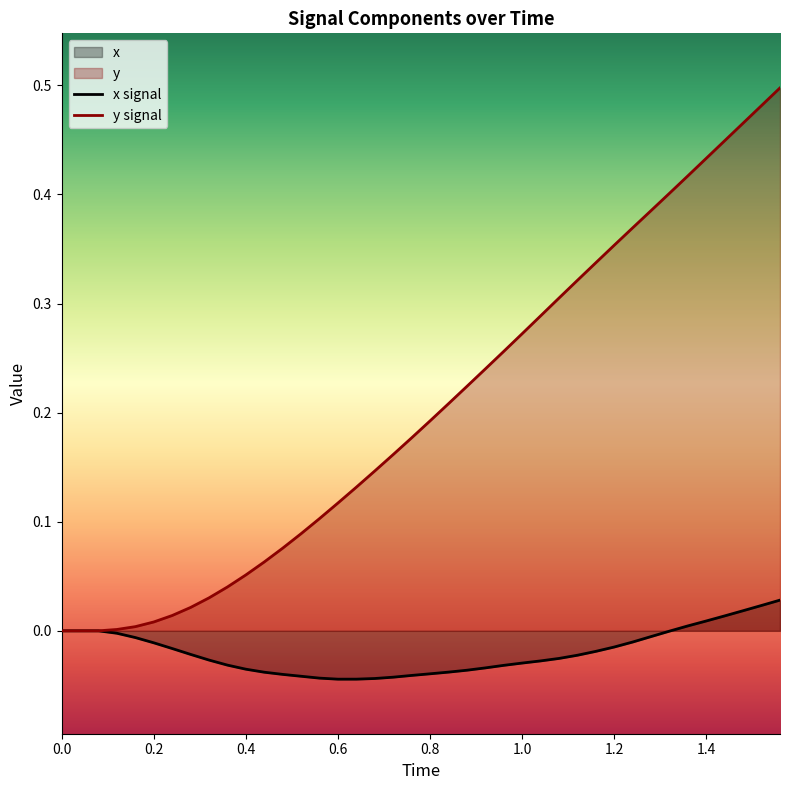

Which series has the largest range (max minus min)?

y signal